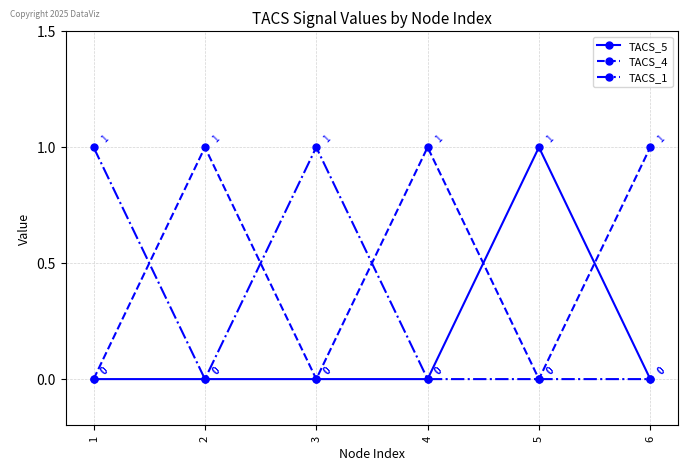

The TACS_1 series shows 0 at 5. True or false?

True